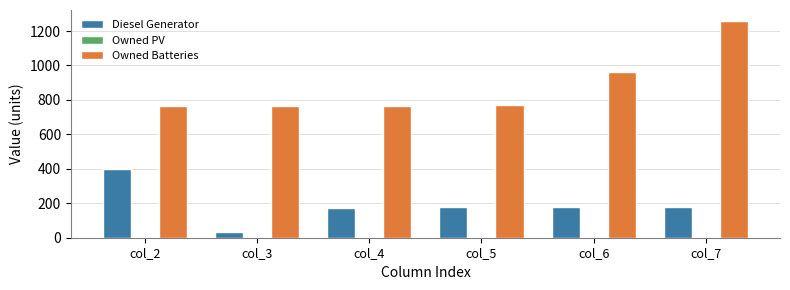

What is the difference between the second highest and second lowest values in the Diesel Generator series?

2